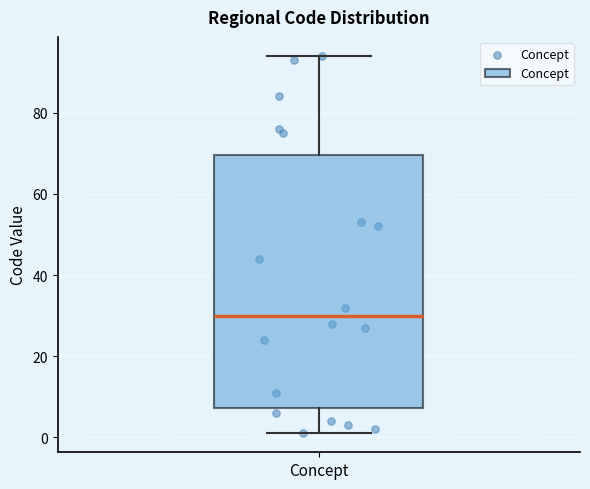

Where does the lower whisker of the box for Concept end on the y-axis? The values are not printed on the chart, so give them approximately, as read against the axis.

2